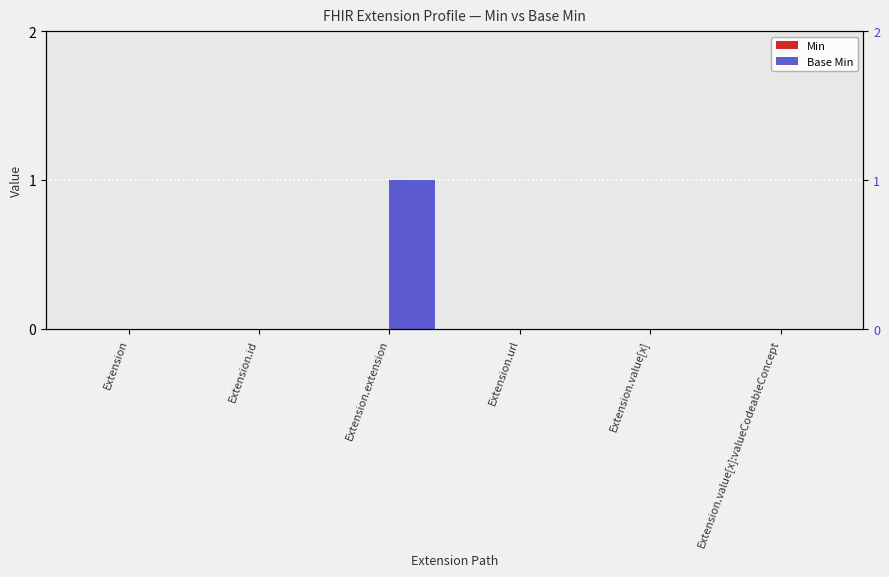

Are the bars grouped side by side (vs. stacked)?

Yes